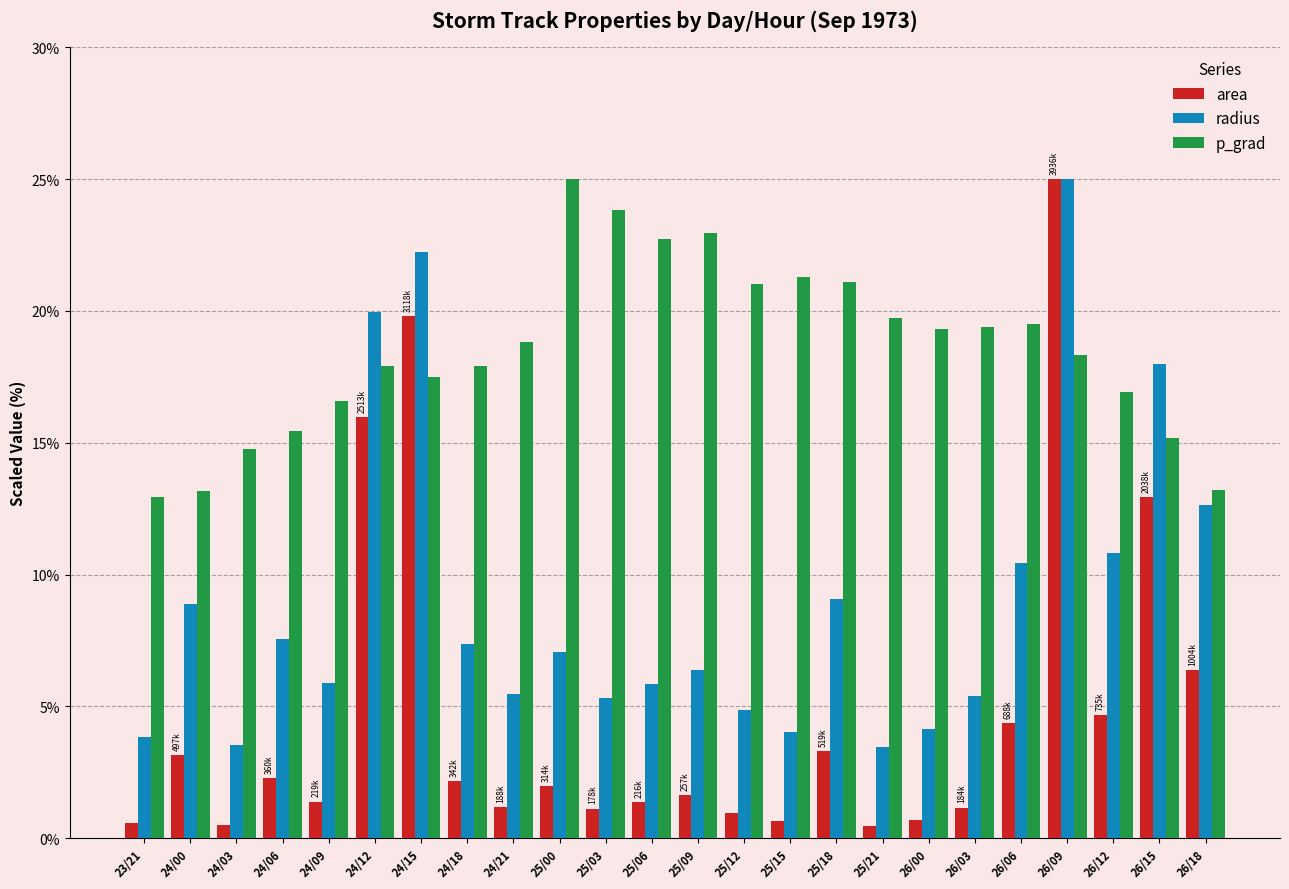

Which series has the largest range (max minus min)?

area